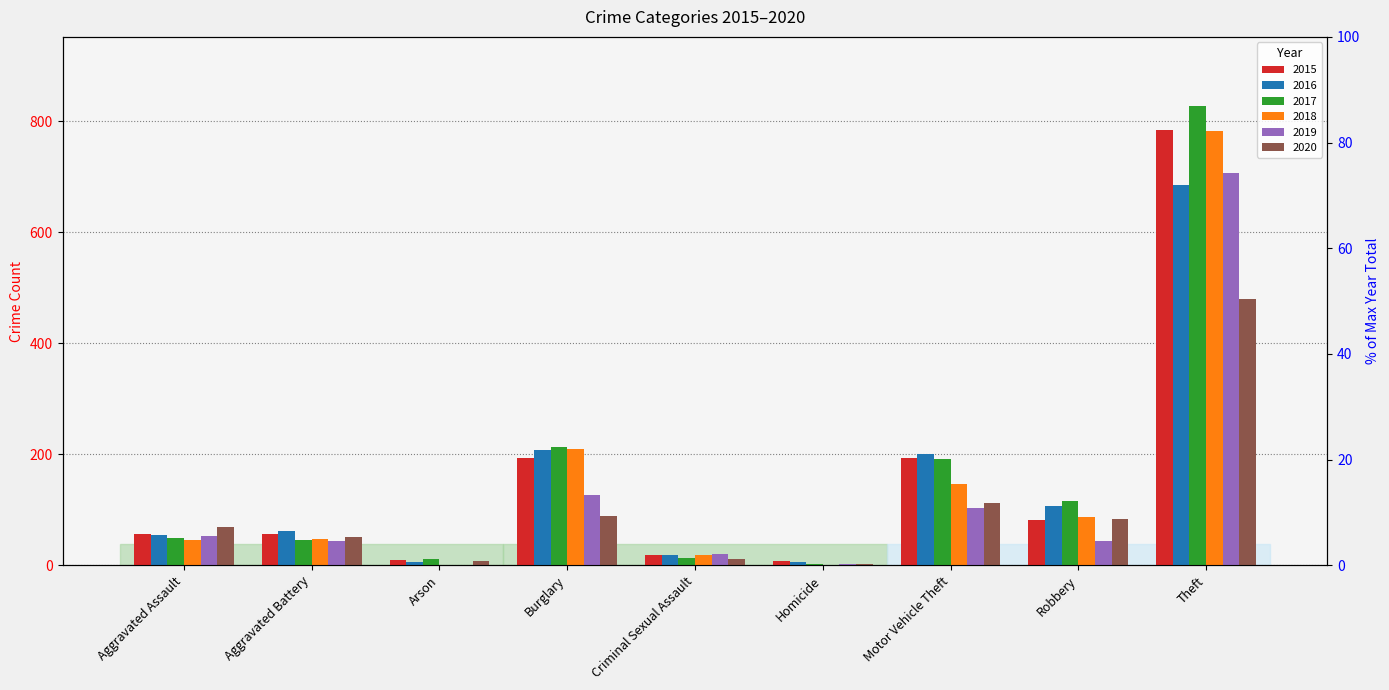

What is the highest value of the 2020 series?

479